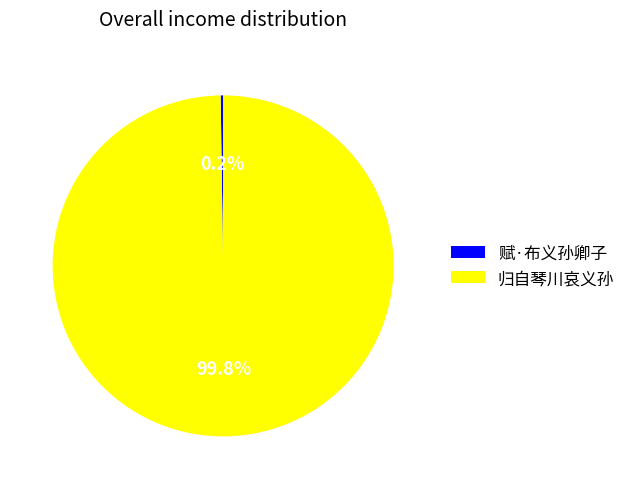

What is the largest slice in the pie chart?

归自琴川哀义孙